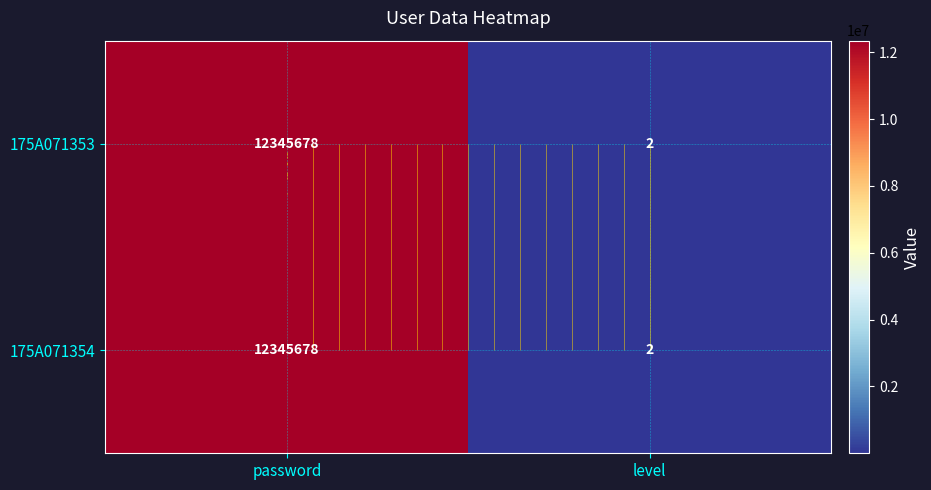

Which category has the highest value in the 175A071354 series?

password